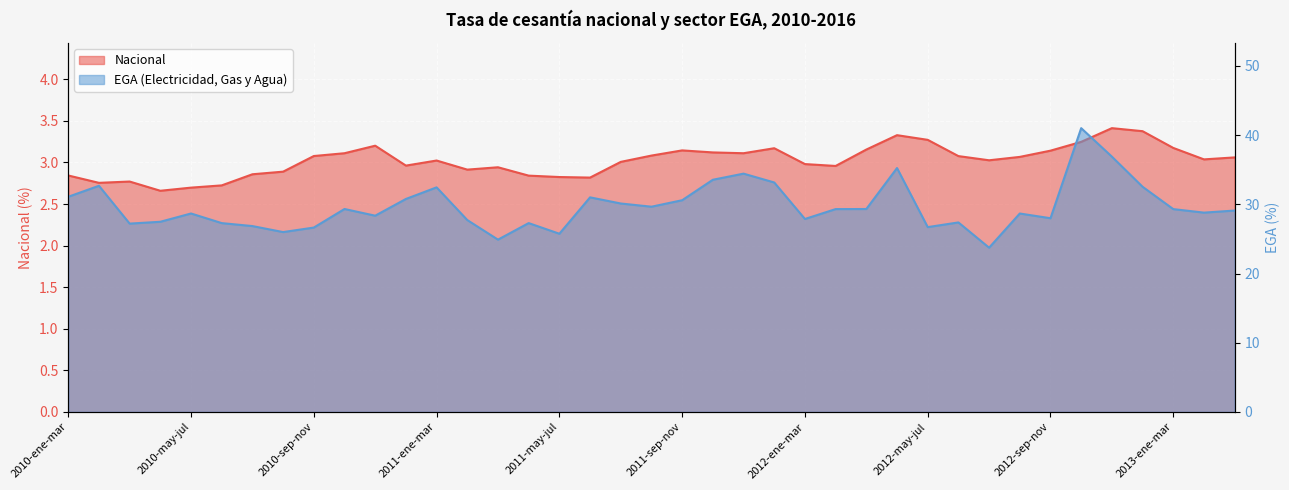

Reading right to left, transcribe all the data shown in this chart.

Nacional: 3.1	3.0	3.2	3.4	3.4	3.2	3.1	3.1	3.0	3.1	3.3	3.3	3.2	3.0	3.0	3.2	3.1	3.1	3.1	3.1	3.0	2.8	2.8	2.8	2.9	2.9	3.0	3.0	3.2	3.1	3.1	2.9	2.9	2.7	2.7	2.7	2.8	2.8	2.8
EGA: 29.1	28.8	29.3	32.5	36.9	41.0	28.0	28.7	23.7	27.4	26.7	35.2	29.3	29.3	27.9	33.2	34.4	33.5	30.6	29.7	30.1	31.0	25.7	27.3	24.9	27.7	32.4	30.8	28.4	29.3	26.6	26.0	26.9	27.3	28.7	27.5	27.2	32.7	31.1